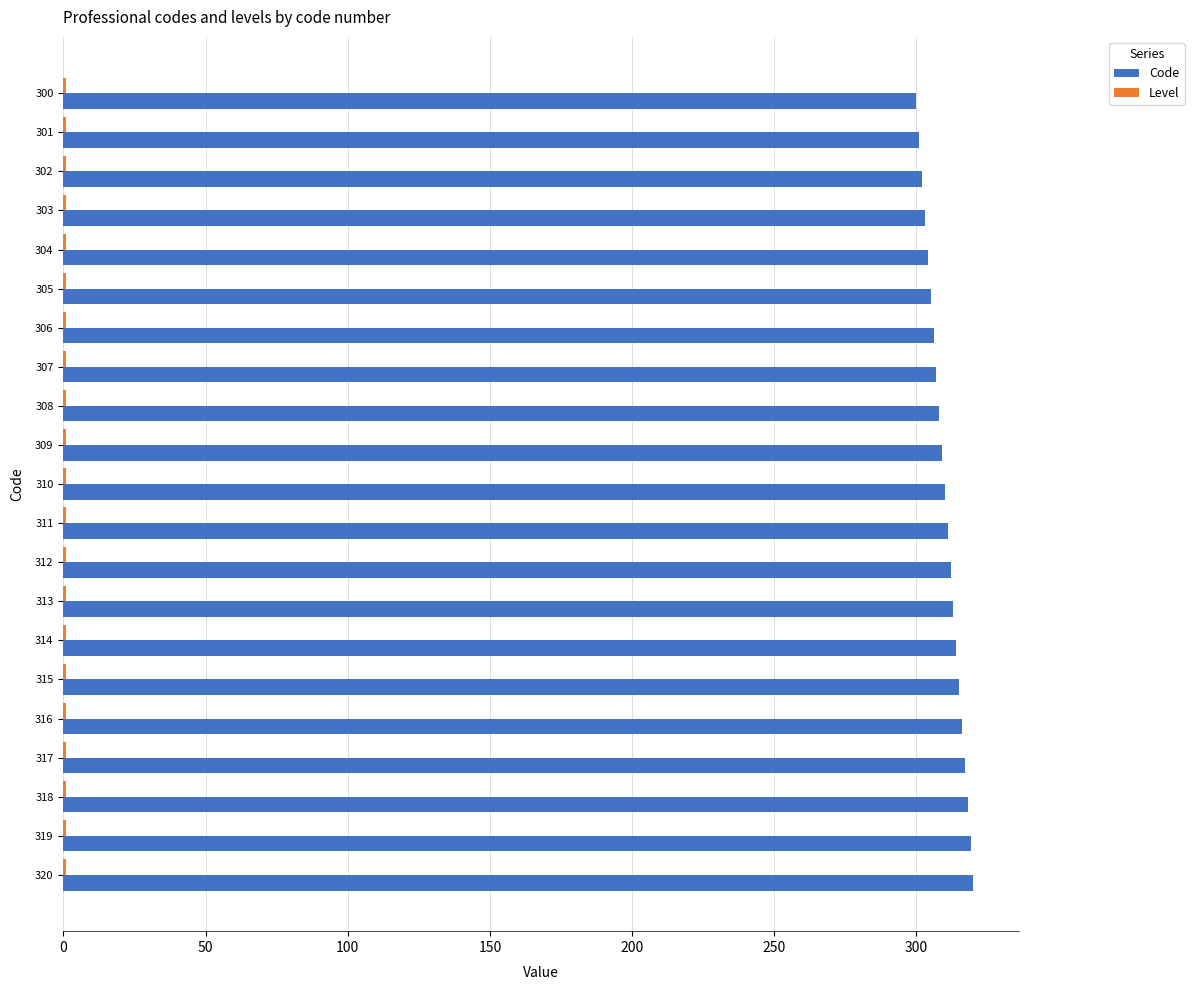

What is the sum of all Code values?

6510